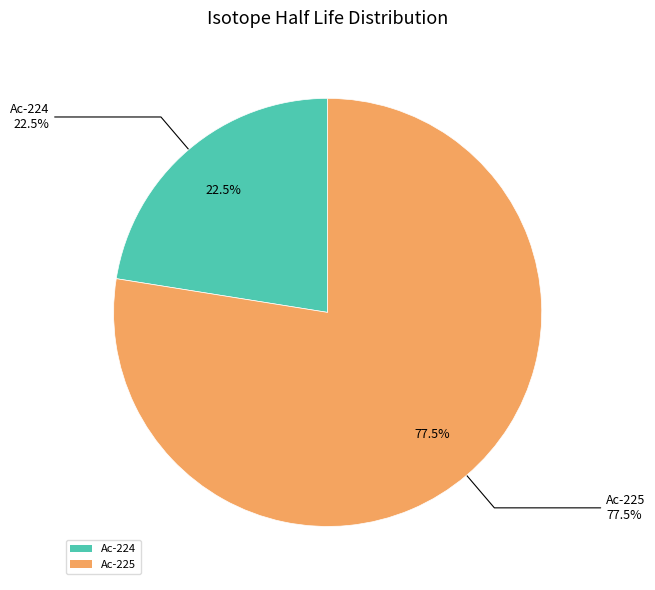

What is the largest slice in the pie chart?

Ac-225